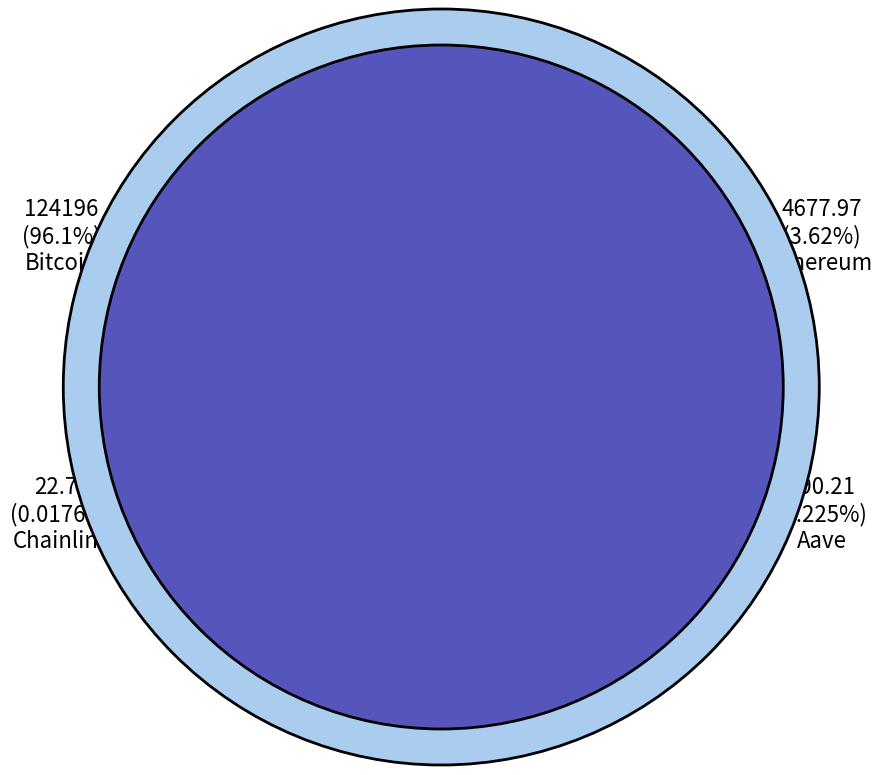

What percentage is the Ethereum slice, to the nearest percent?

4%